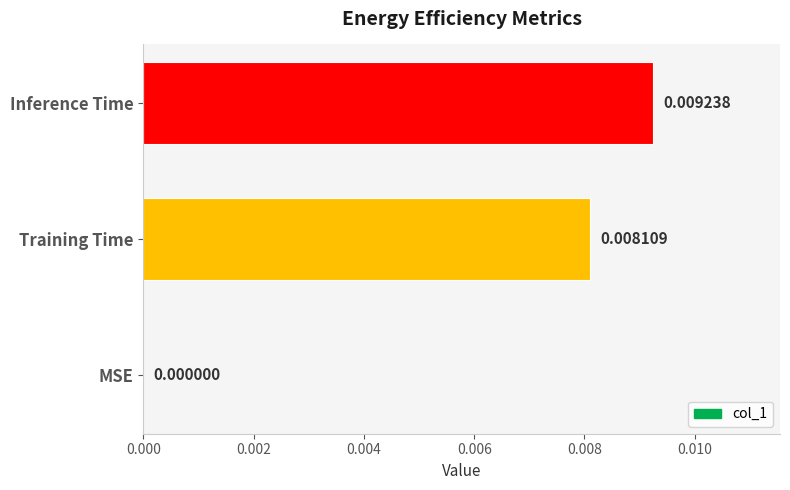

Which has a higher value, Inference Time or Training Time?

Inference Time